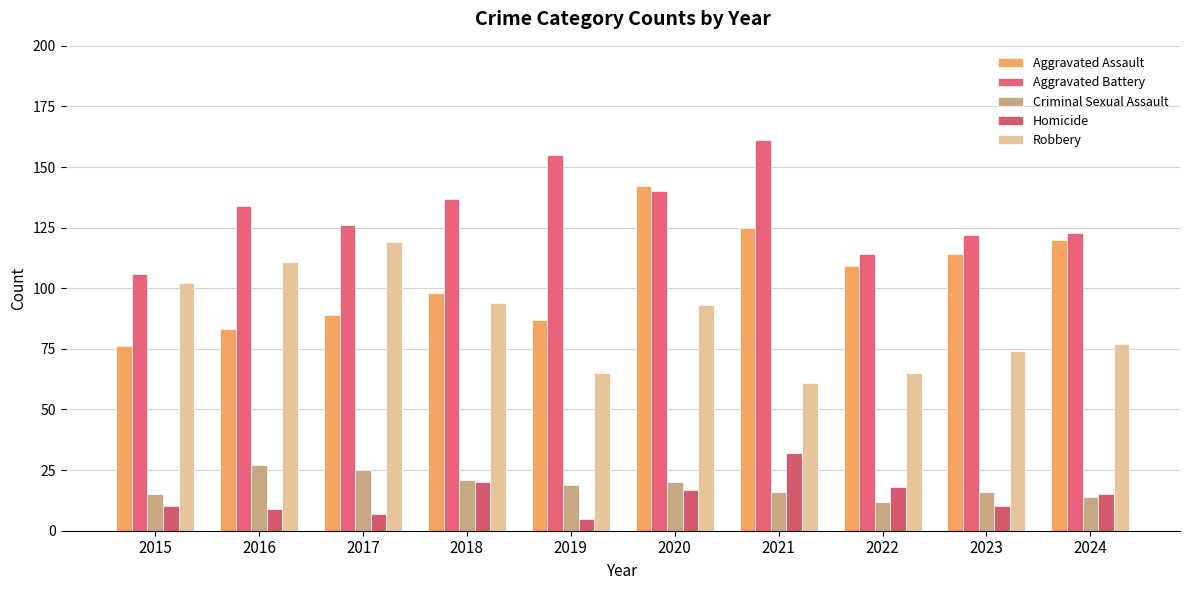

What is the minimum value shown in the chart?

5